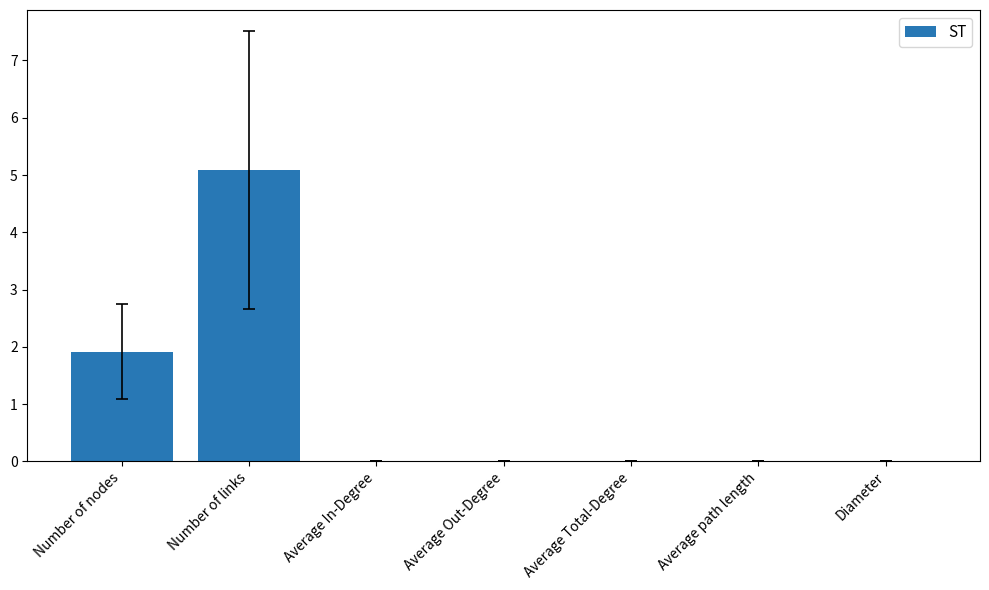

The chart shows a value of 0.0 at Diameter. True or false?

True